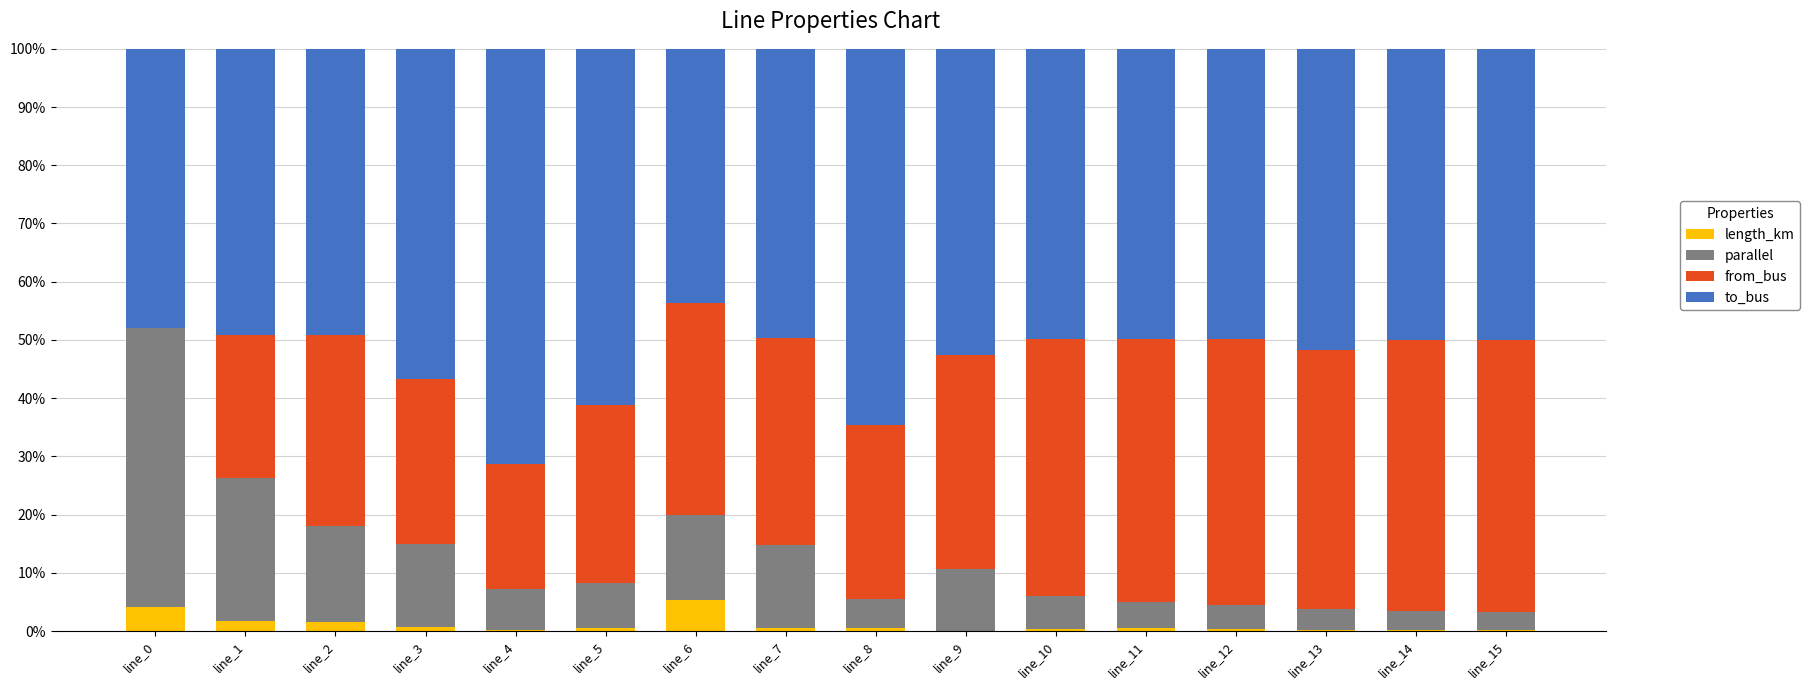

What are all the series names shown in the legend?

length_km, parallel, from_bus, to_bus